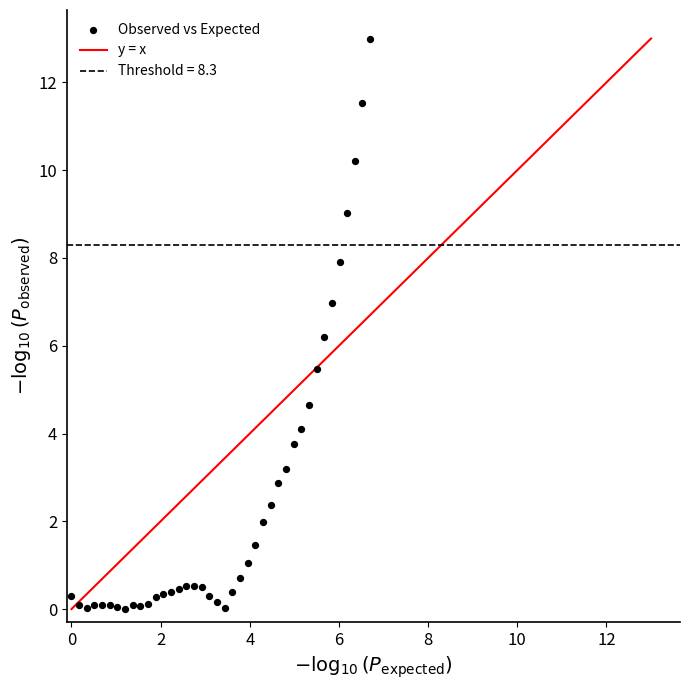

What Y value in the scatter plot is closest to 6?

6.2